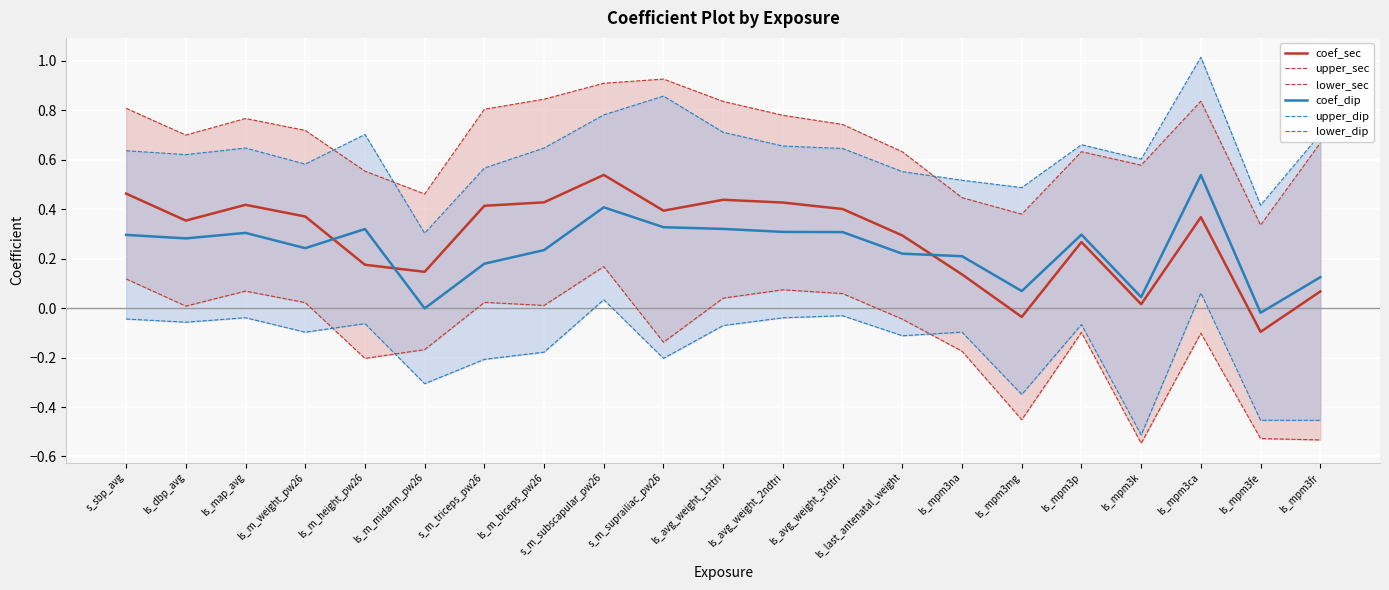

What is the label of the 6th point from the right?

ls_mpm3mg